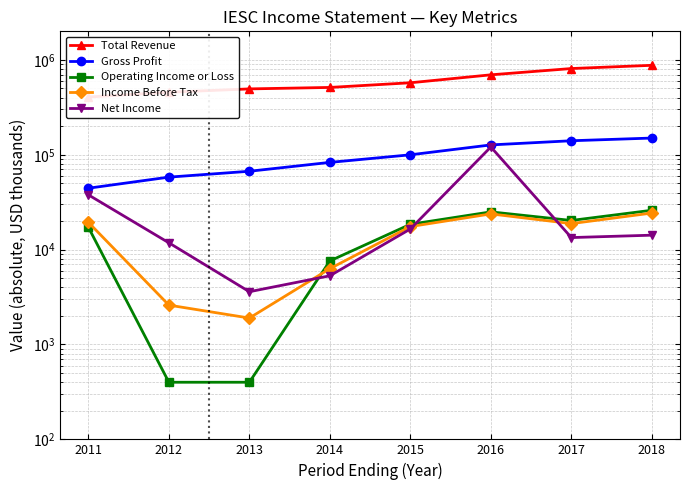

Which has a higher value, 2011 or 2018?

2018